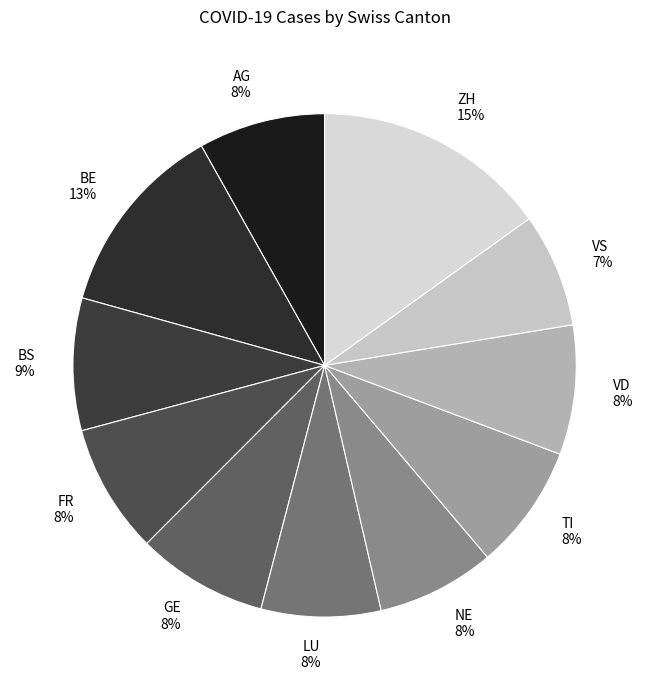

Count the number of slices in the pie.

11